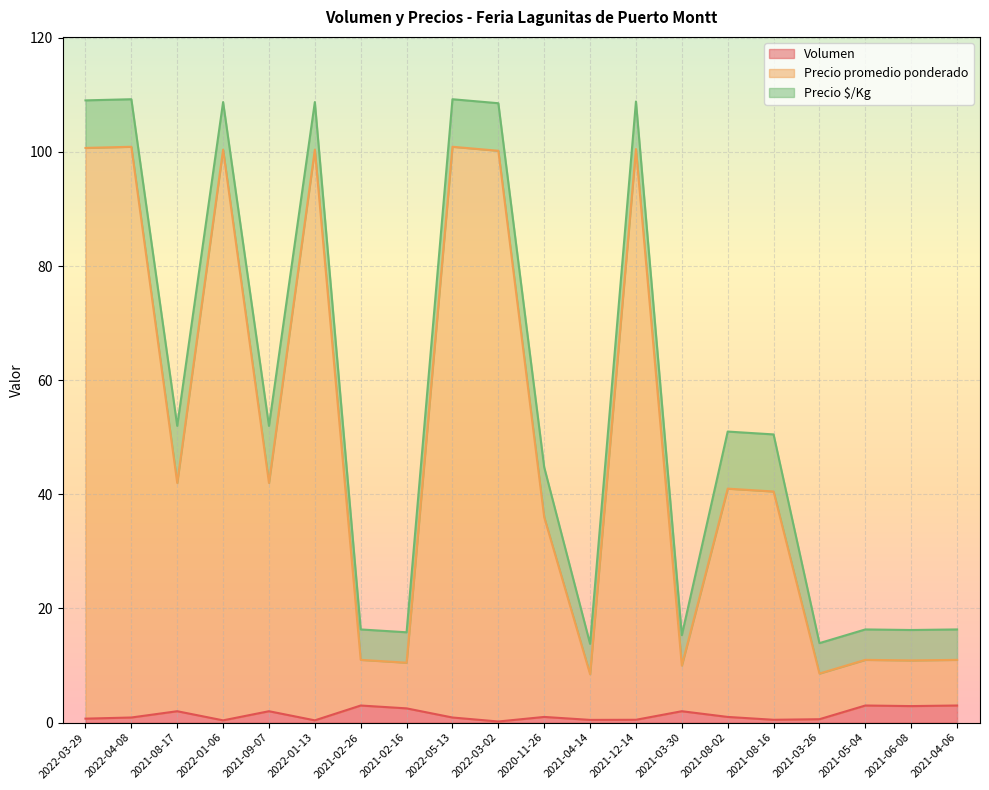

Rank the categories by Precio promedio ponderado value from highest to lowest.

2022-04-08, 2022-05-13, 2022-03-29, 2021-12-14, 2022-01-06, 2022-01-13, 2022-03-02, 2021-08-17, 2021-09-07, 2021-08-02, 2021-08-16, 2020-11-26, 2021-02-26, 2021-05-04, 2021-04-06, 2021-06-08, 2021-02-16, 2021-03-30, 2021-03-26, 2021-04-14